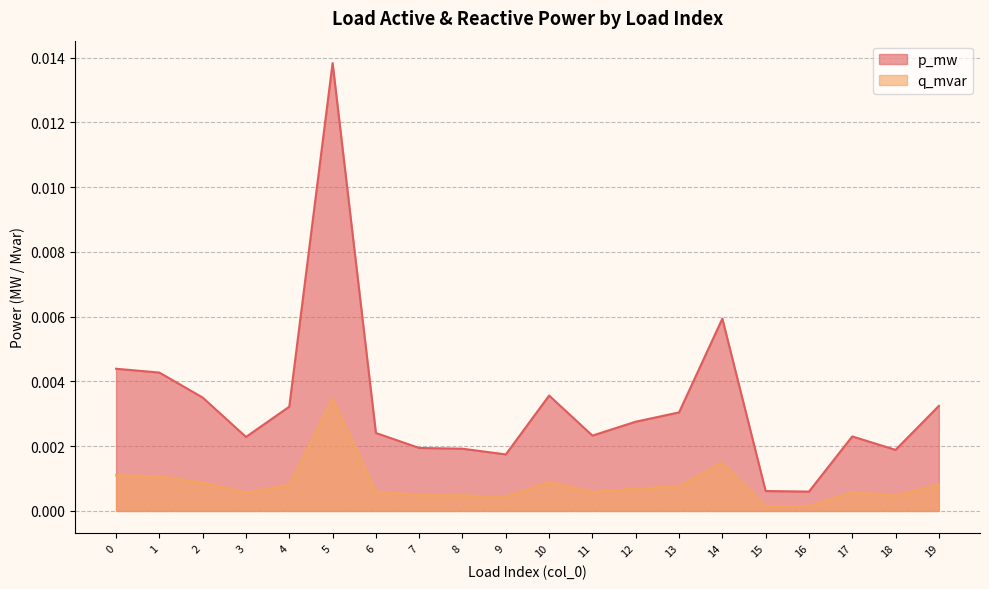

Does the chart display data point markers on the line(s)?

No